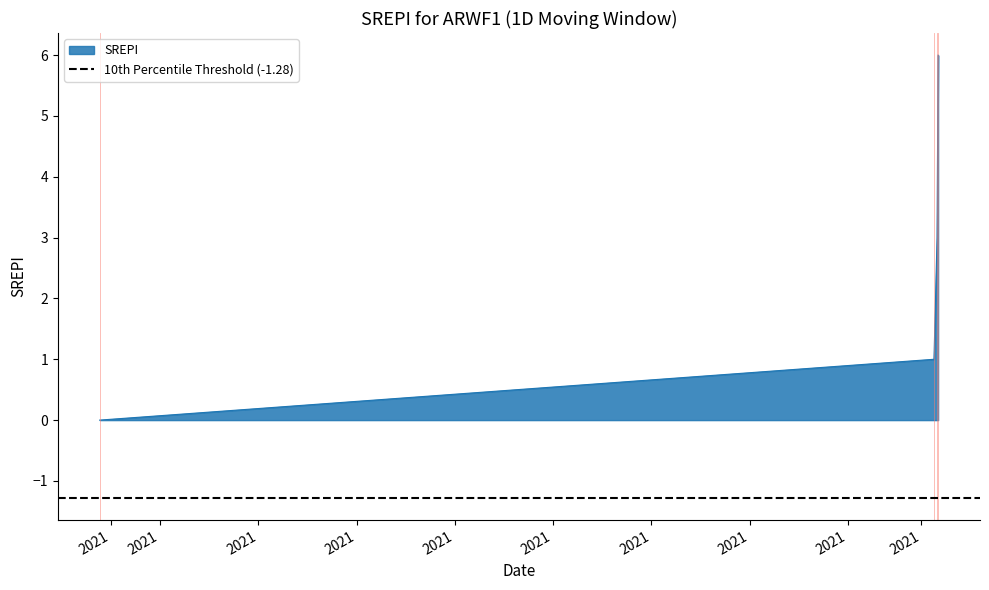

True or false: SREPI has more than 0 points higher than both neighbors.

False